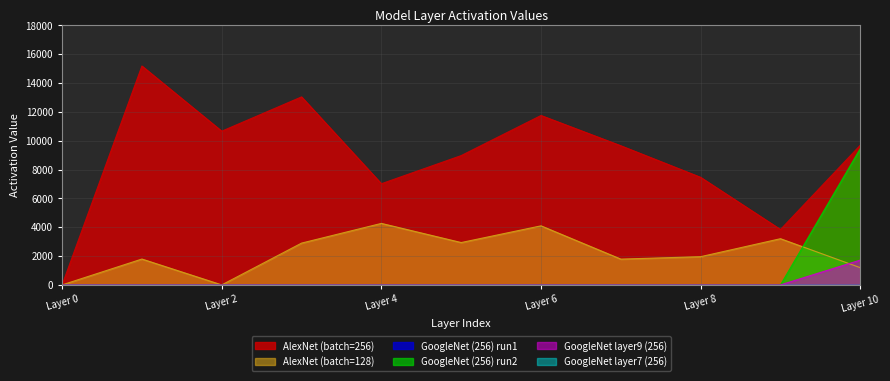

Which series has the widest spread of values?

AlexNet_256